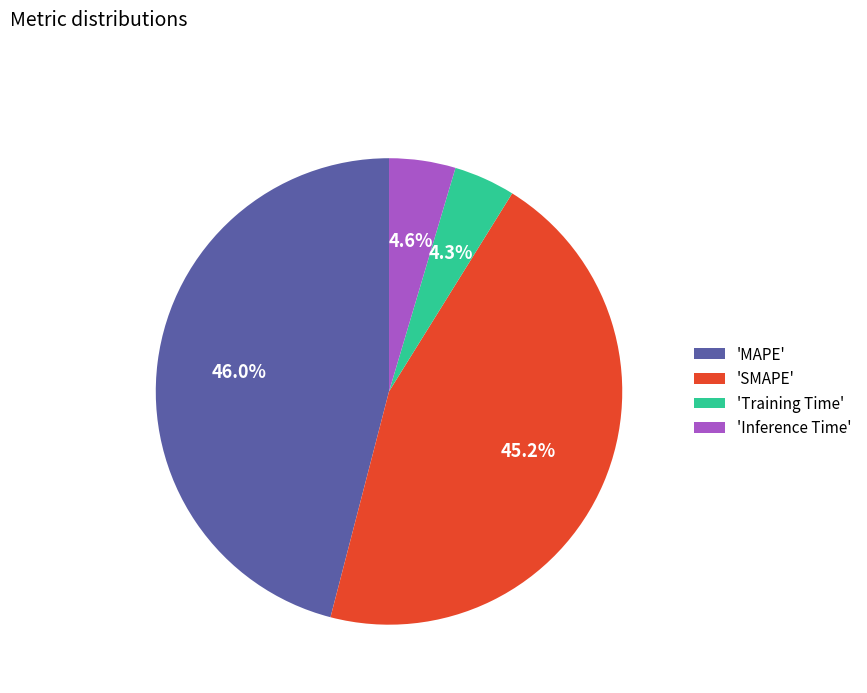

Is there any slice that represents more than half of the pie?

No